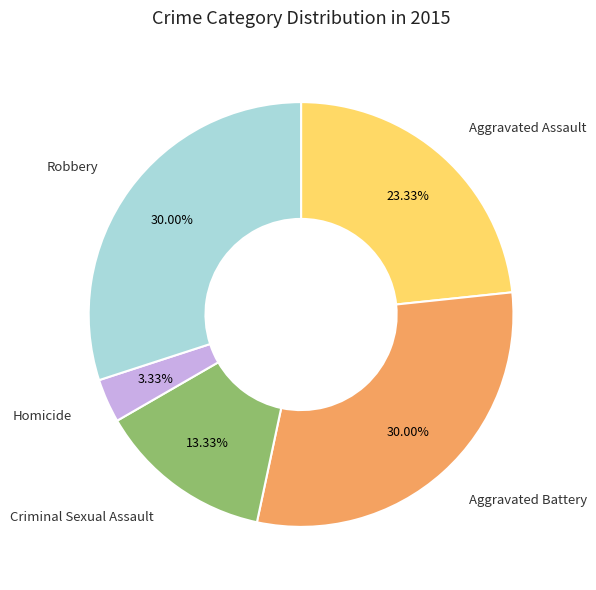

Which category has the smallest portion of the pie?

Homicide